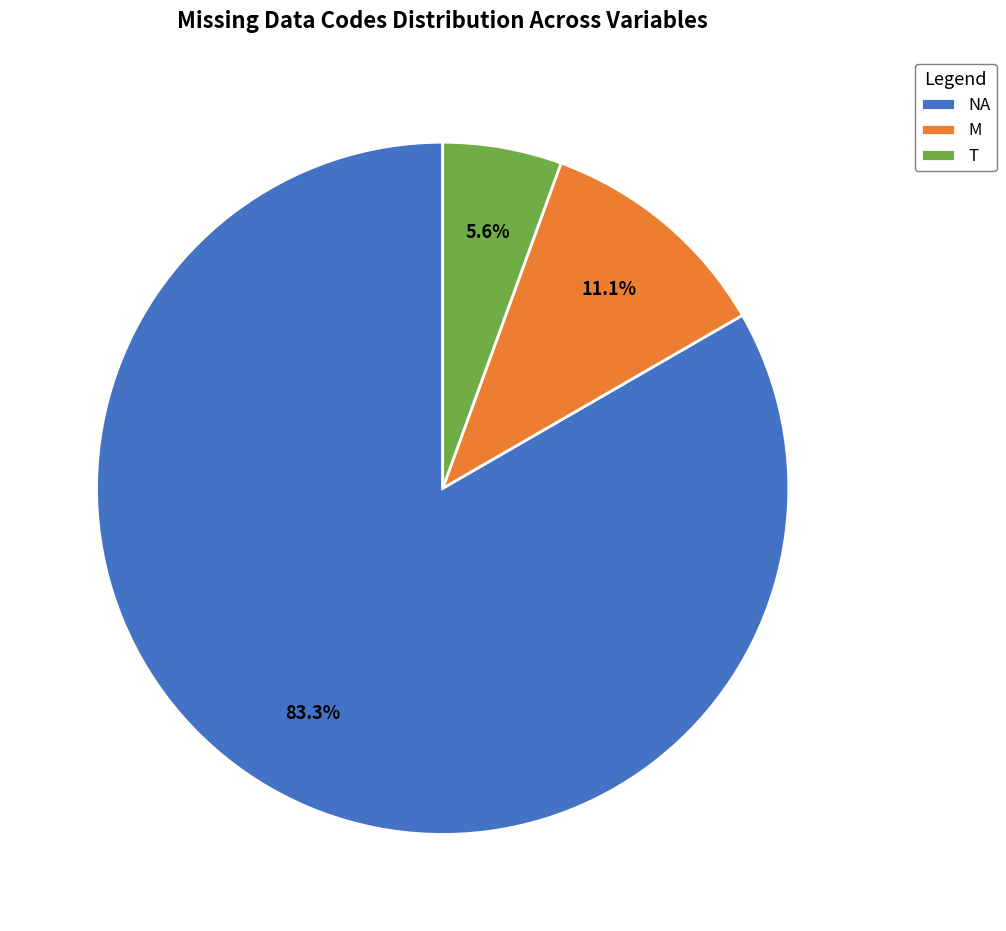

Rank the categories by value from lowest to highest.

T, M, NA